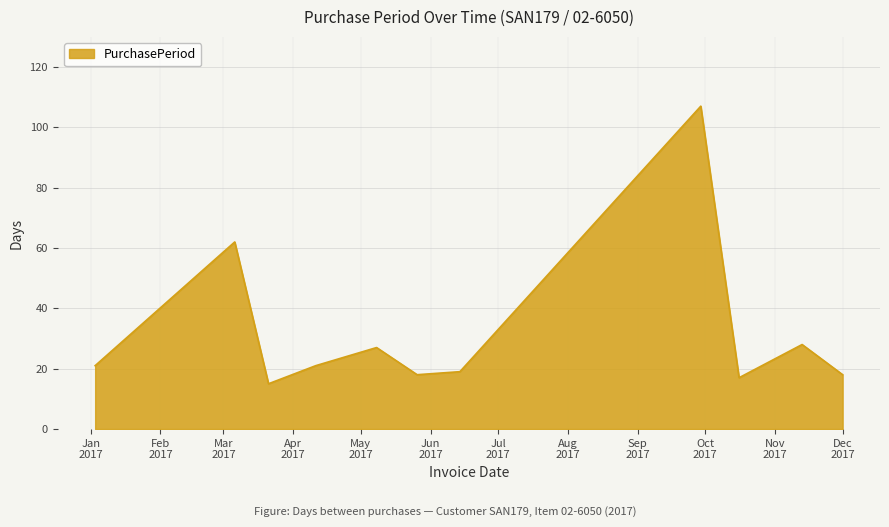

What is the difference between the maximum and minimum values?

92